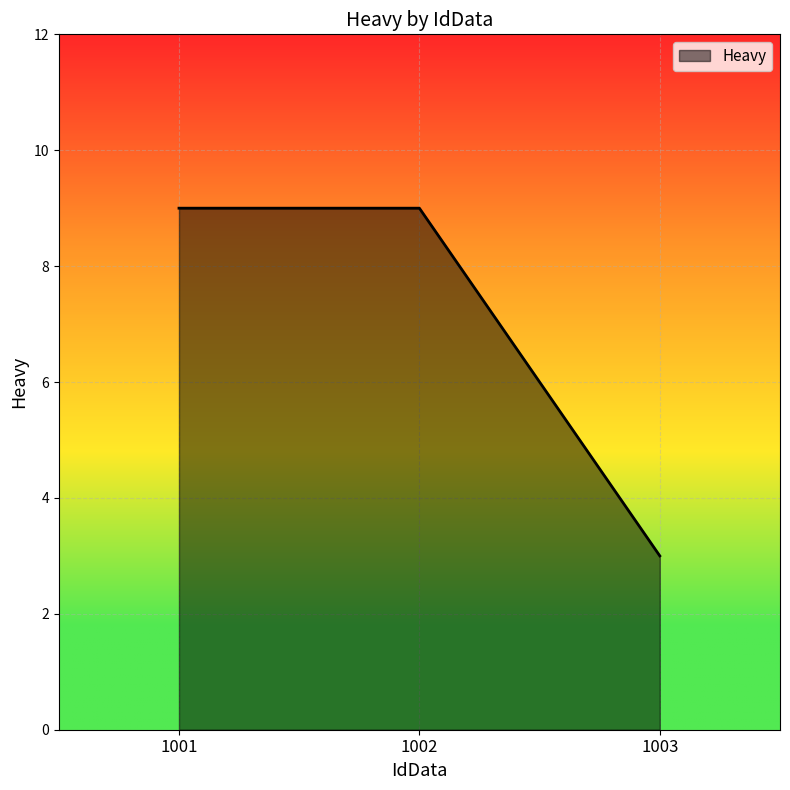

What is the change in value from 1001 to 1003?

-6